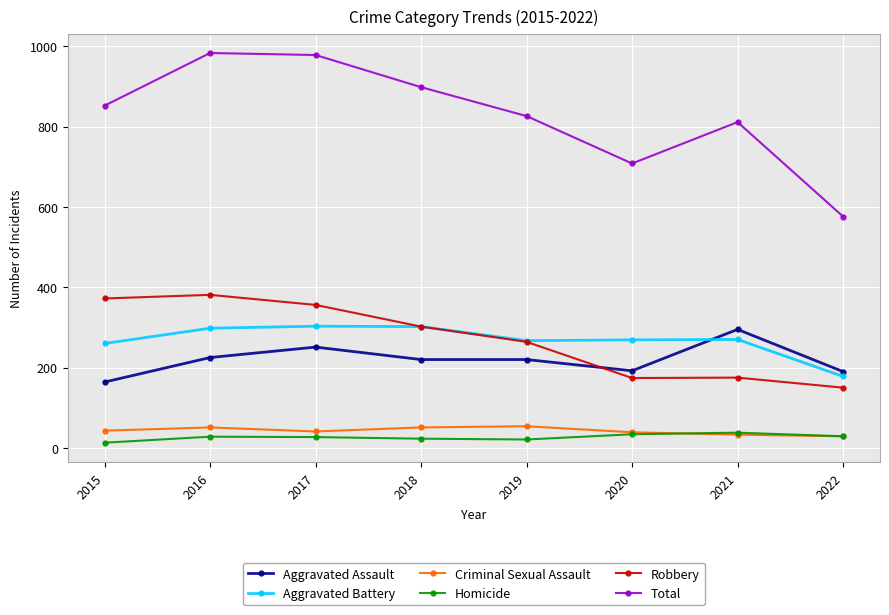

Which series has the widest spread of values?

Total